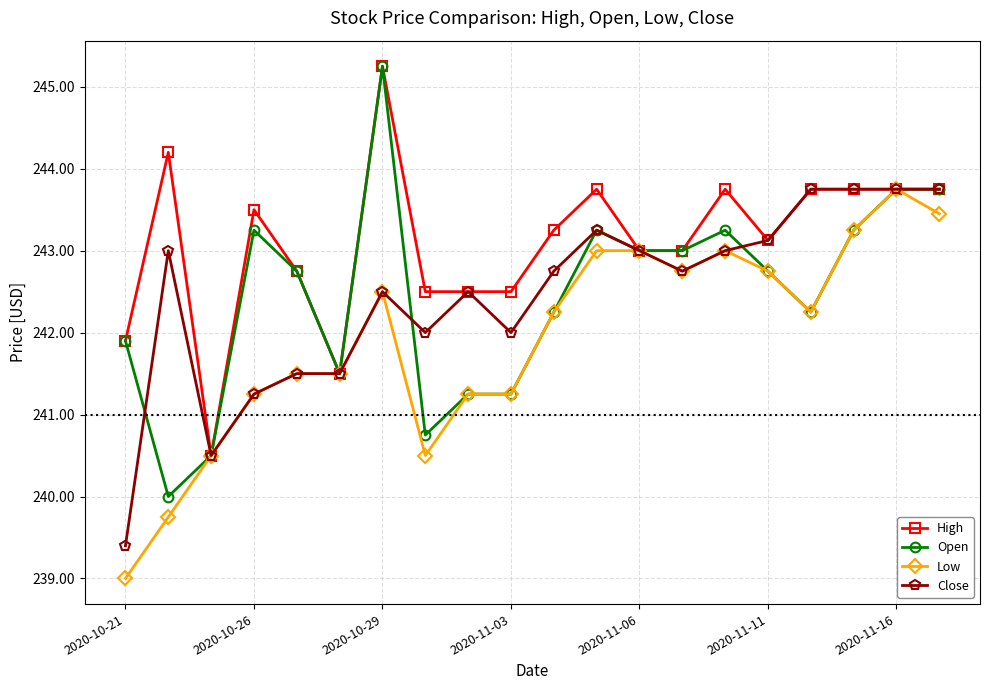

Which series has the largest total across all categories?

High